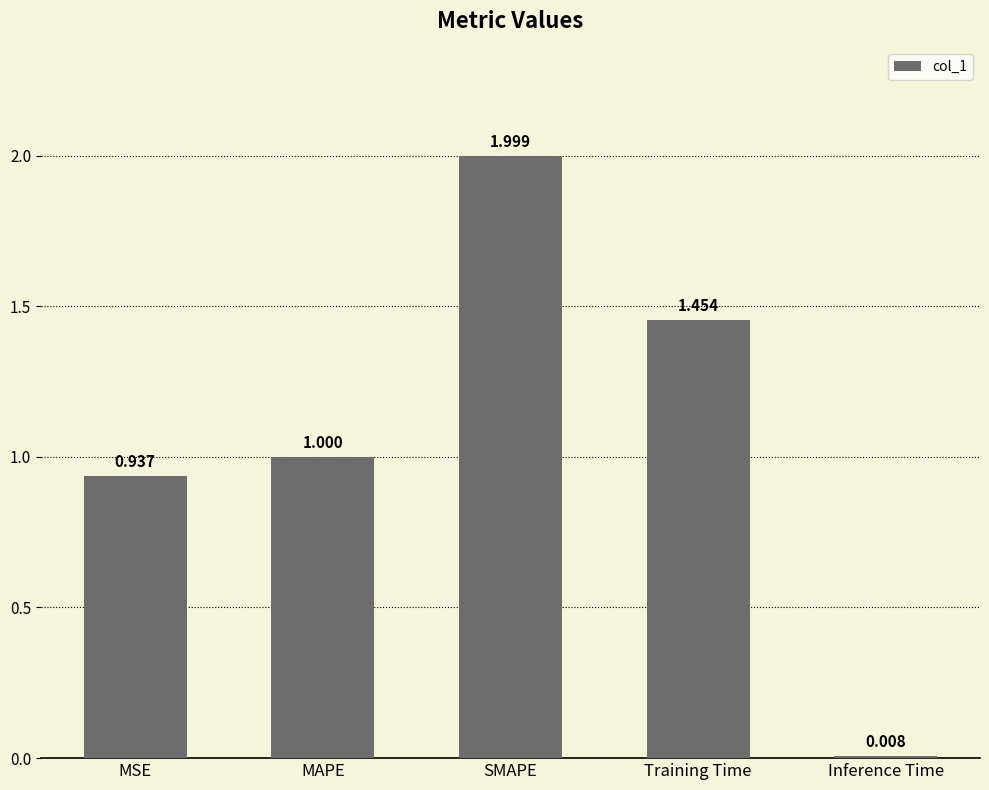

Is it true that the value at Training Time is 0.7?

False